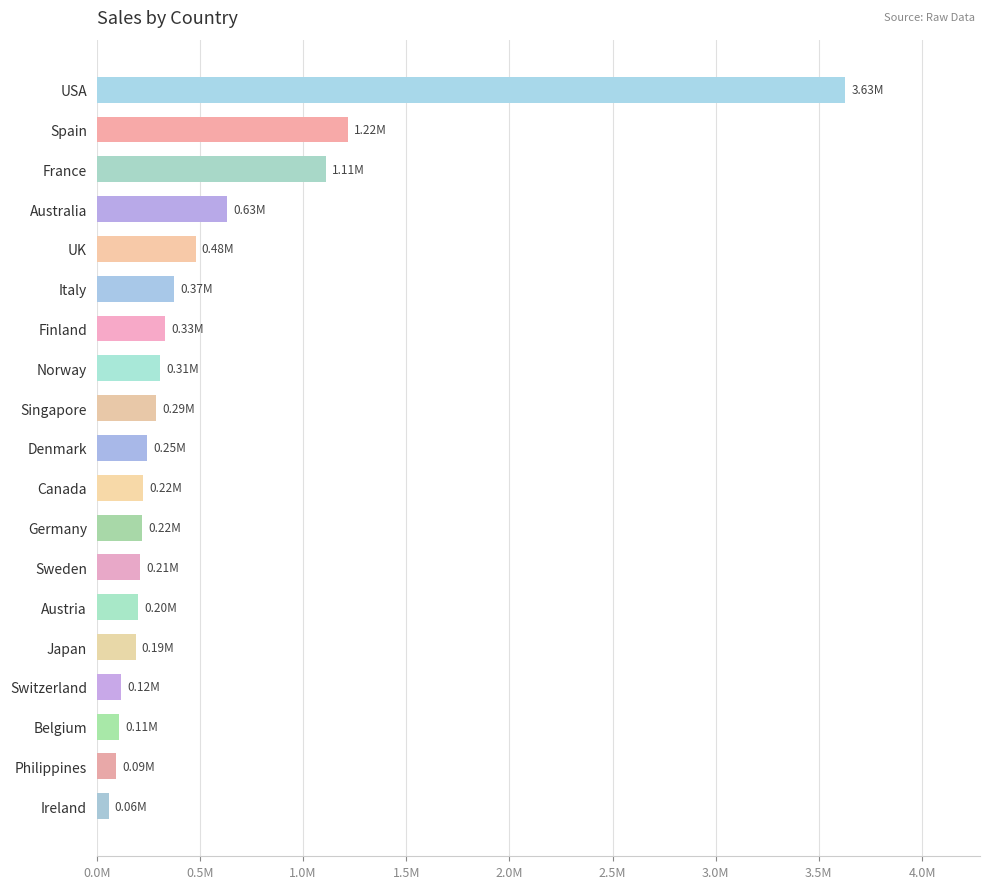

Are the bars horizontal?

Yes